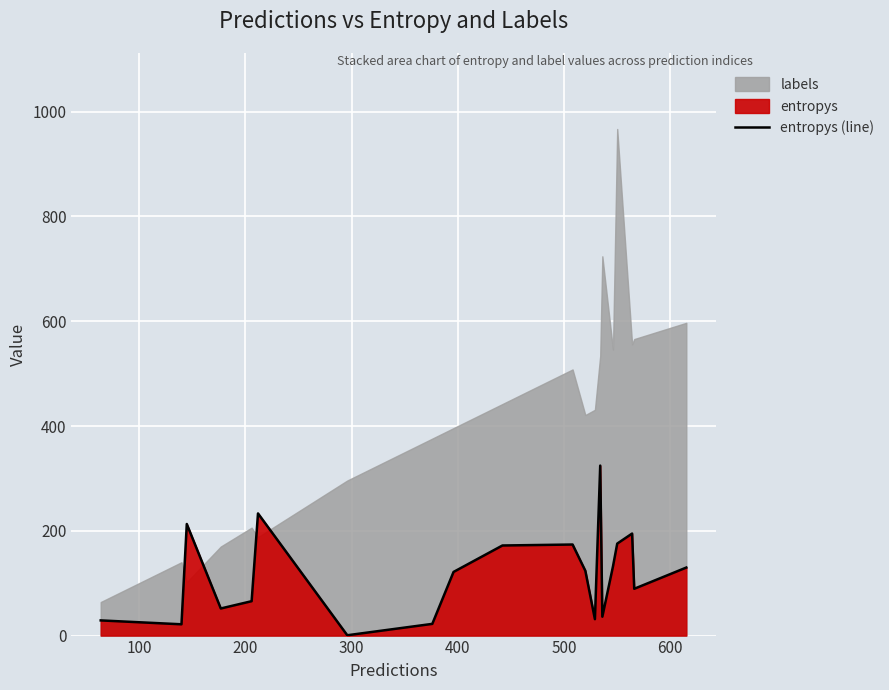

What is the maximum value for entropys (line)?

324.5